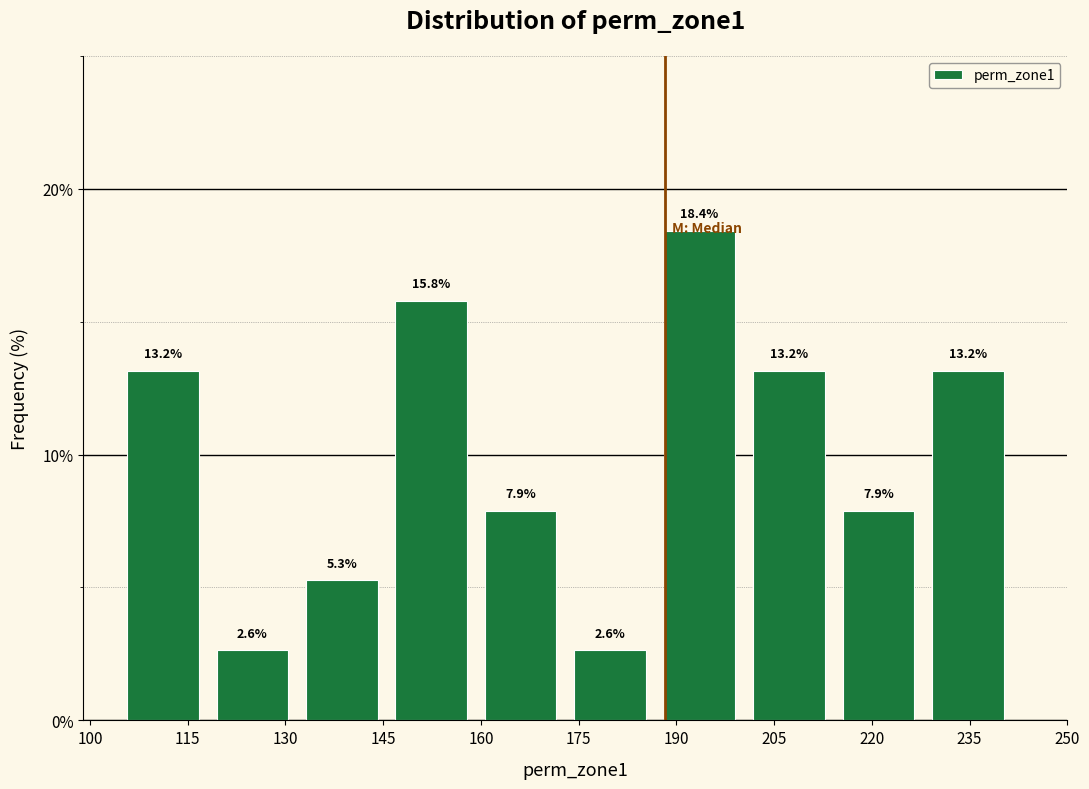

Which range on the x-axis has the tallest bar?

186 to 200